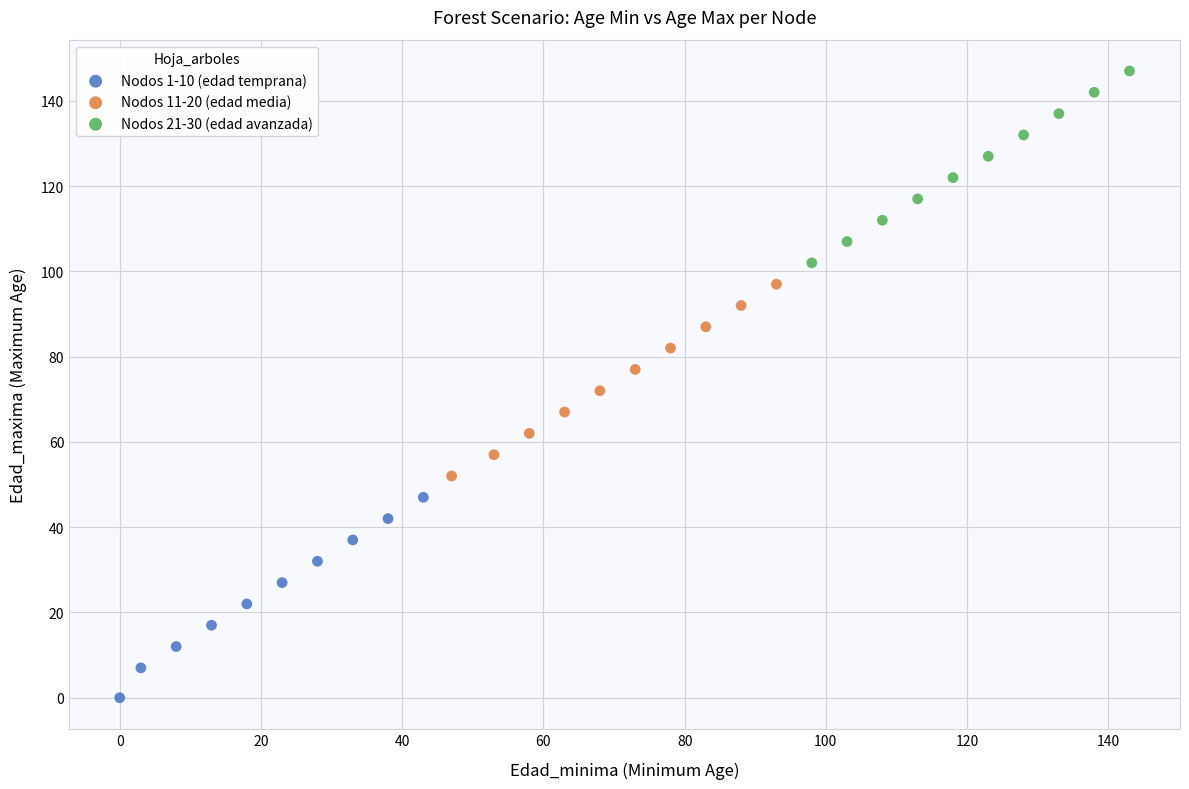

Which series contains the highest Y value?

Nodos 21-30 (edad avanzada)